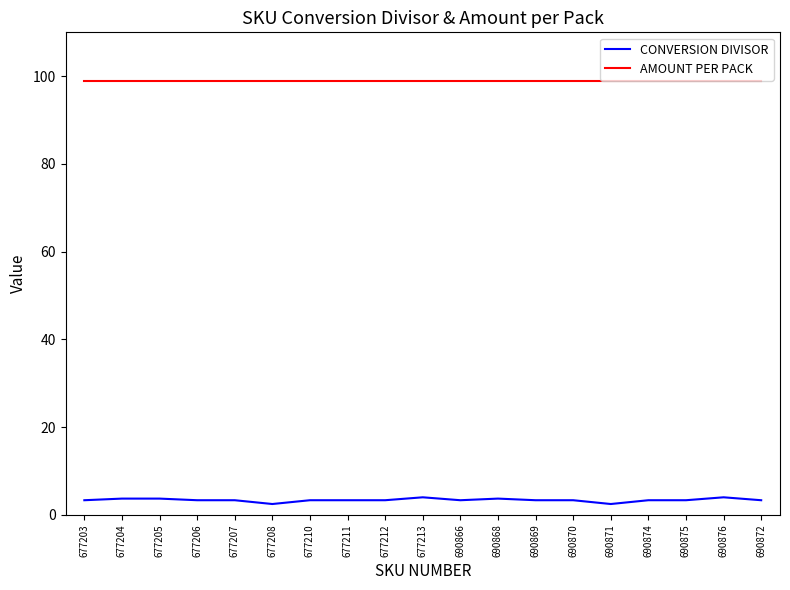

Rank the series at 677204 from highest to lowest value.

AMOUNT PER PACK, CONVERSION DIVISOR